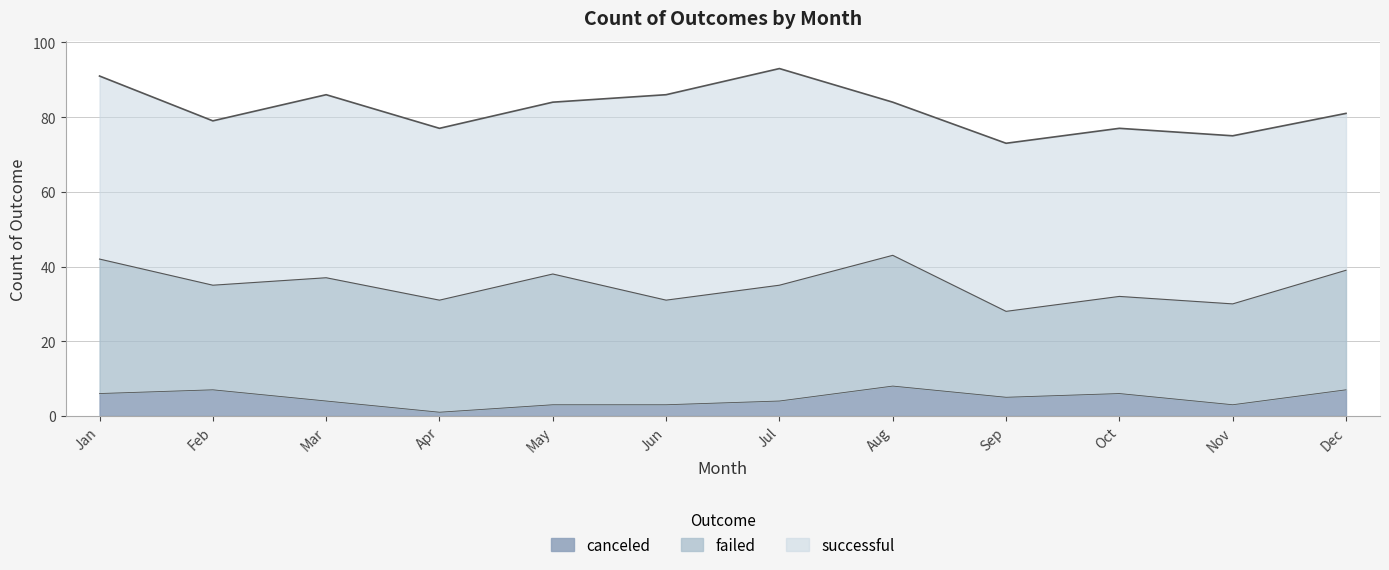

Is it true that successful equals 12 at Nov?

False